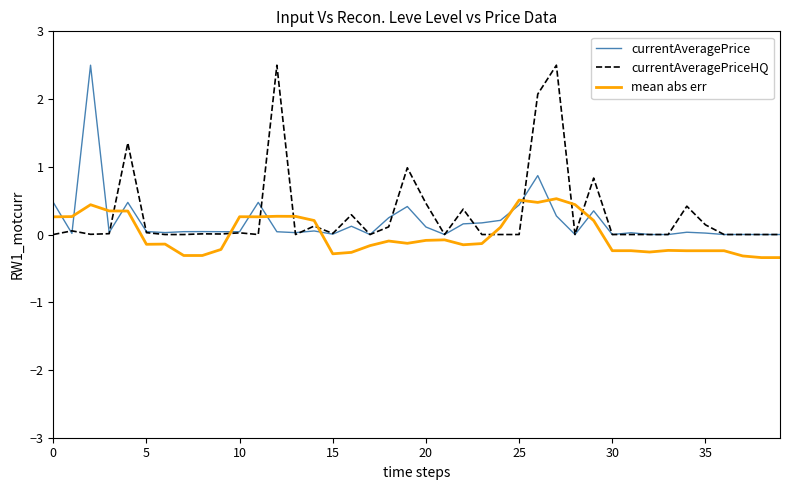

True or false: mean abs err and currentAveragePrice cross at least once.

True